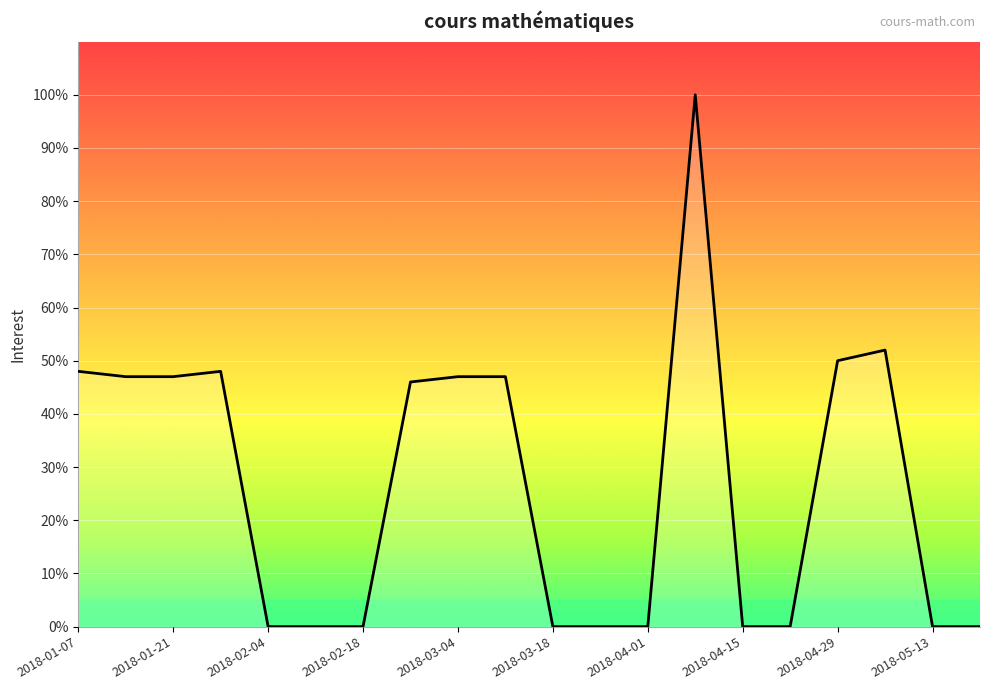

What is the difference between the maximum and minimum values?

100